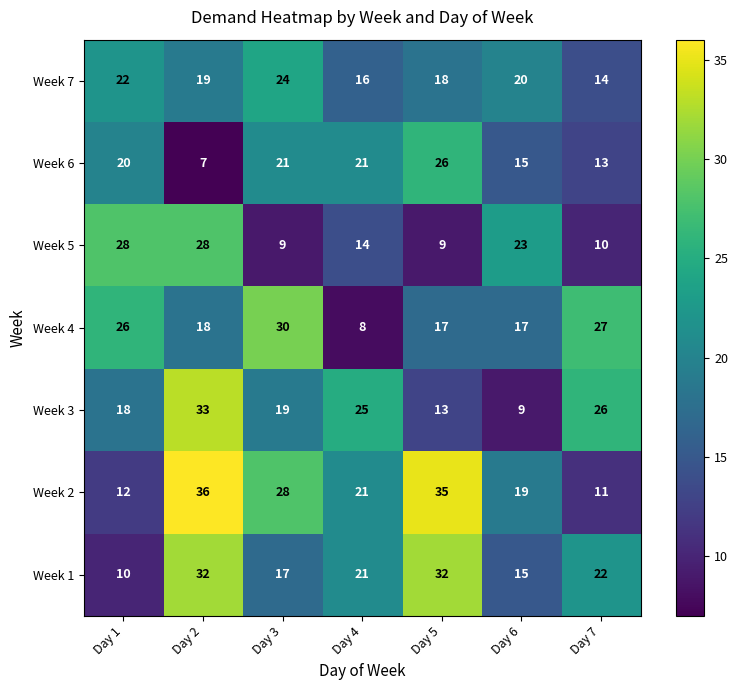

What is the average value of the Week 5 series?

17